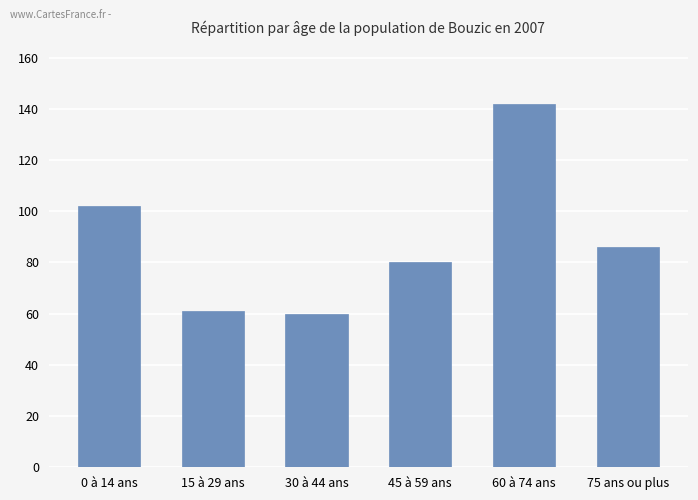

True or false: the data shows 142 at 60 à 74 ans.

True